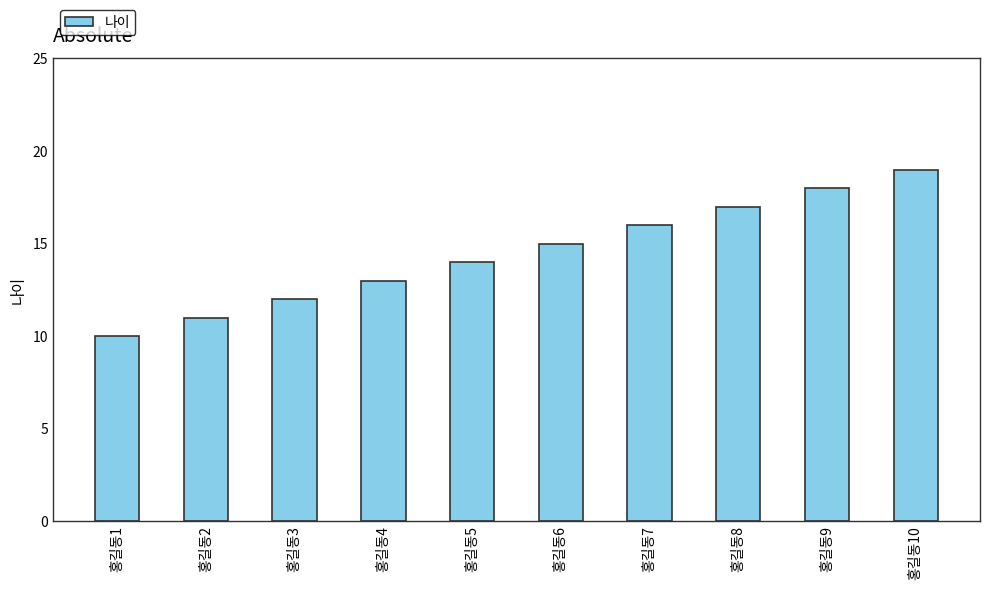

How many bars are there in total?

10